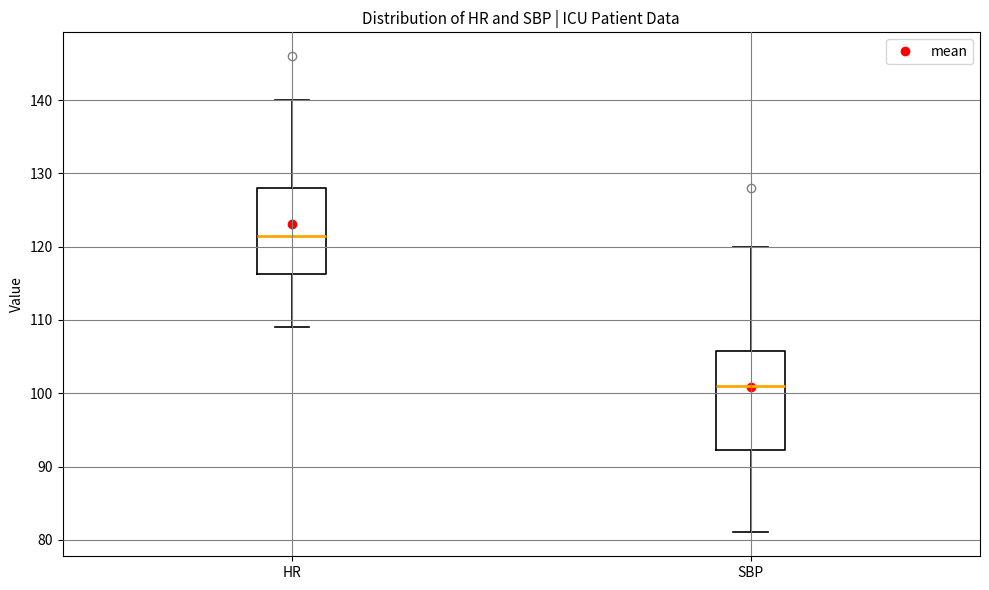

Which box has the lowest median line?

SBP